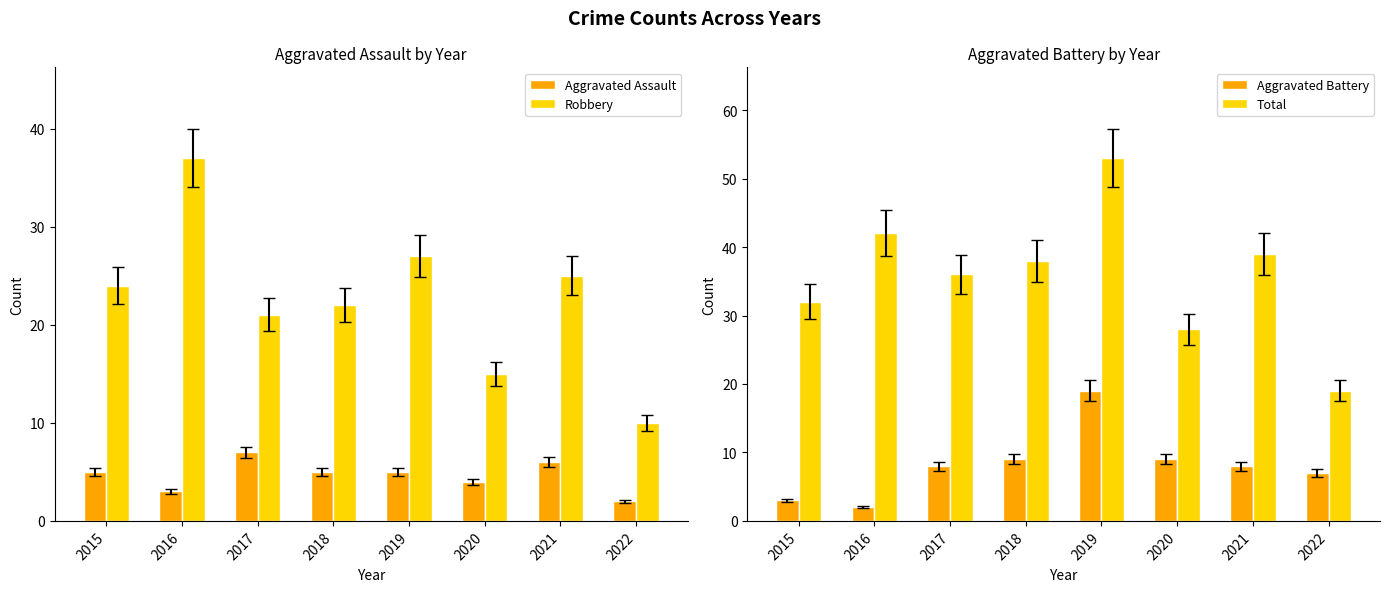

Which has a higher value, 2020 or 2022?

2020